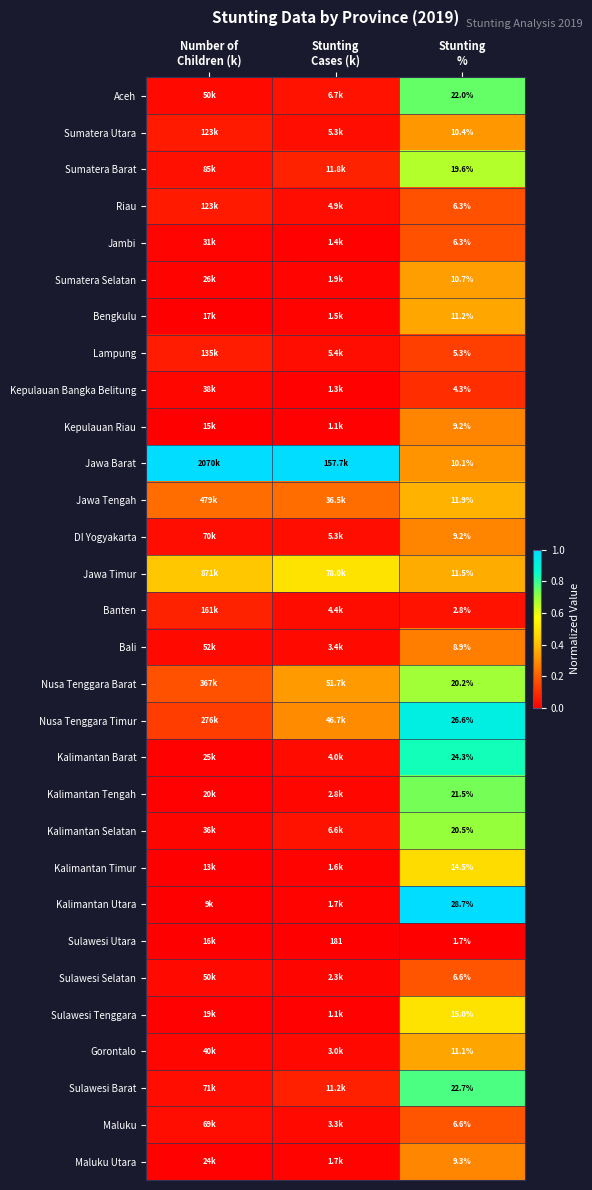

How many series are shown in this chart?

30